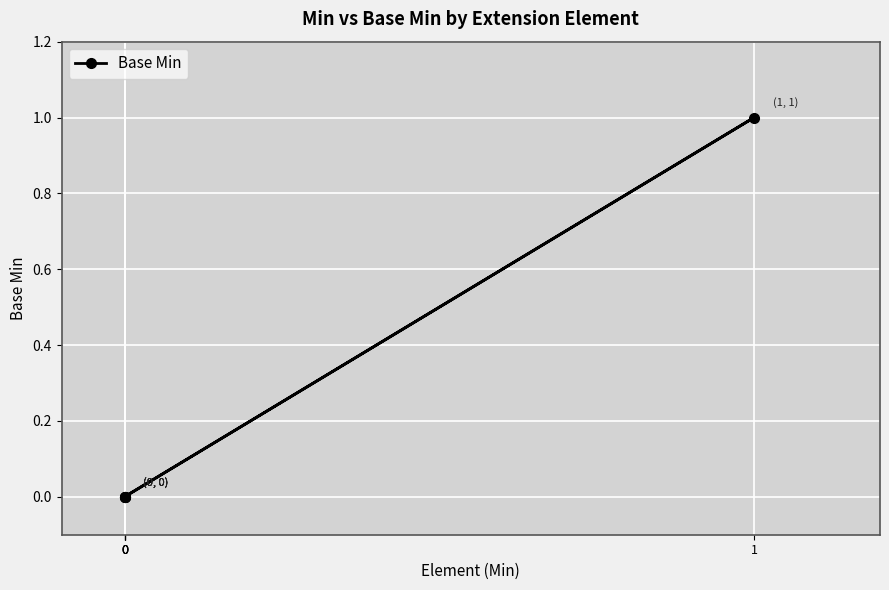

What is the greatest value displayed?

1